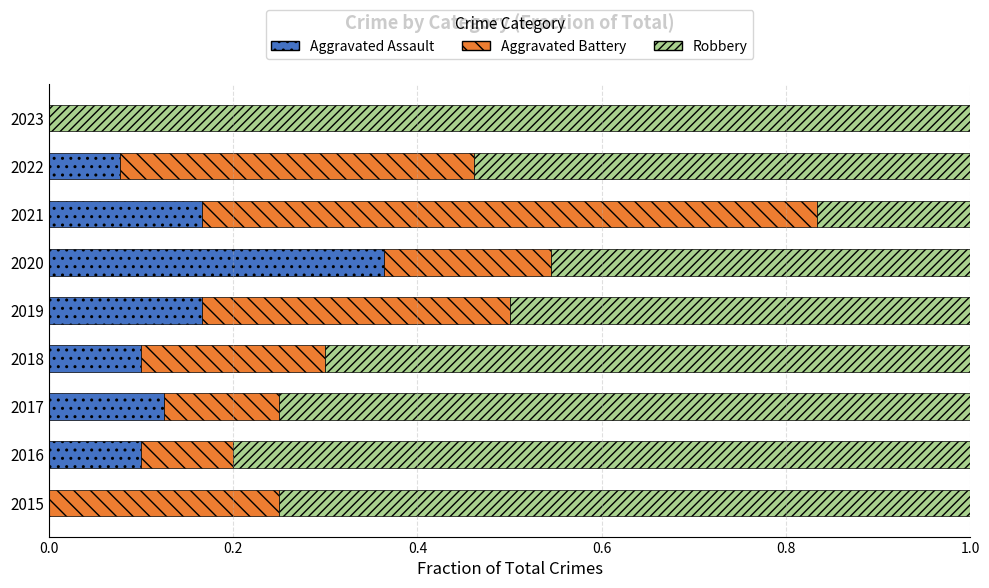

At which label does Aggravated Assault reach its peak?

2020